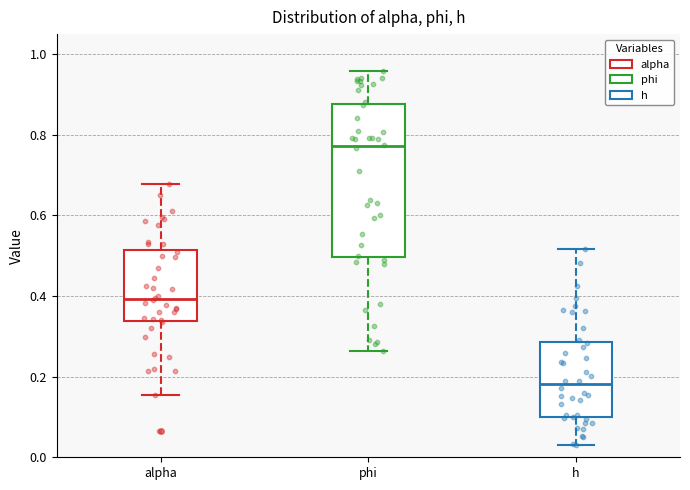

Reading left to right, transcribe this box plot: for each box, give where its median line is, the range the box spans, and where its two whiskers end, as read against the y-axis. The values are not printed on the chart, so give them approximately, as read against the axis.

alpha: median 0.40, box 0.34 to 0.52, whiskers 0.16 to 0.68
phi: median 0.78, box 0.50 to 0.88, whiskers 0.26 to 0.96
h: median 0.18, box 0.10 to 0.28, whiskers 0.02 to 0.52